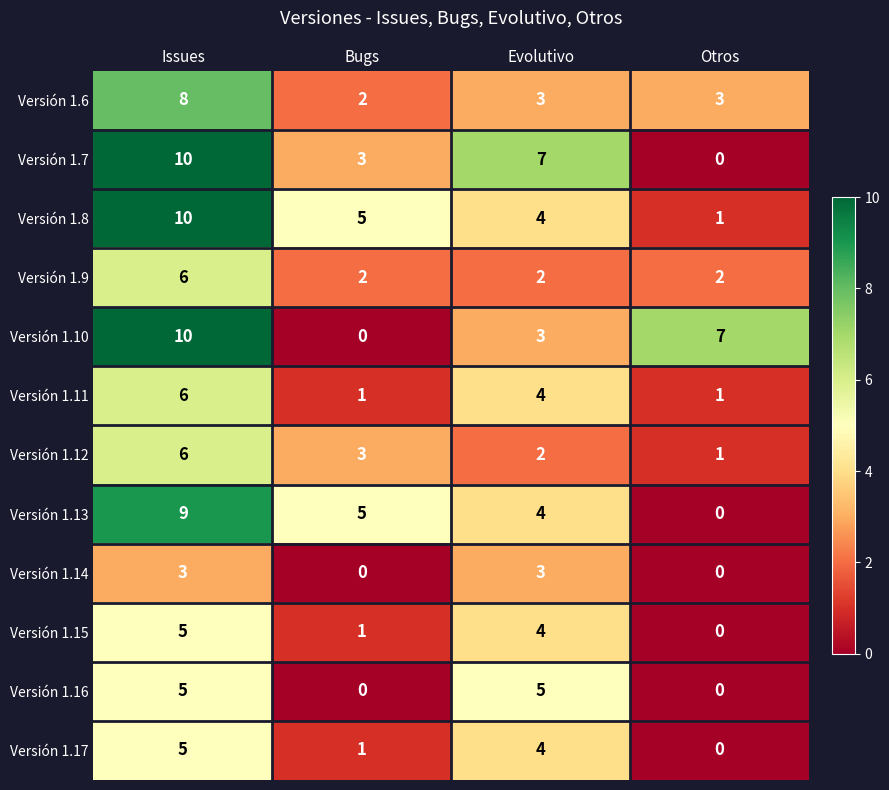

What is the spread (max minus min) of values at Otros?

7